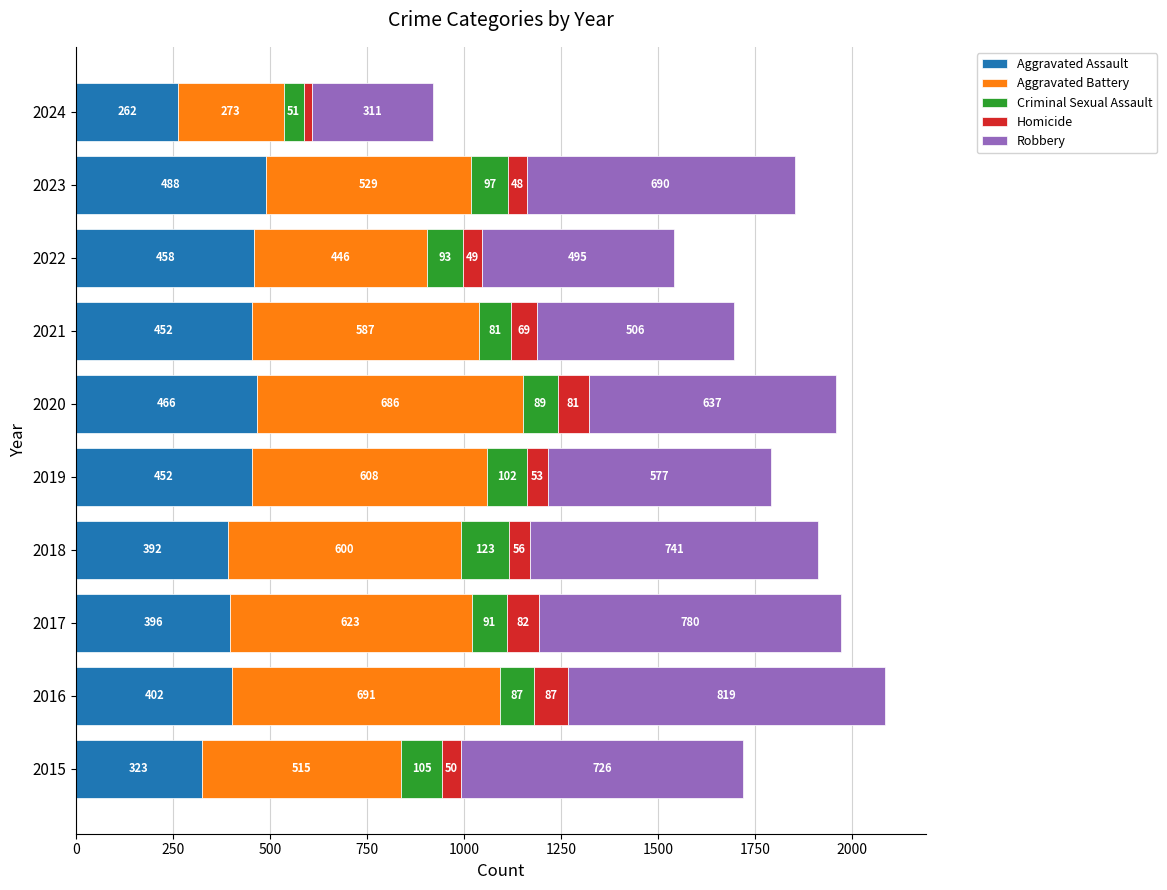

How many series are shown in this chart?

5